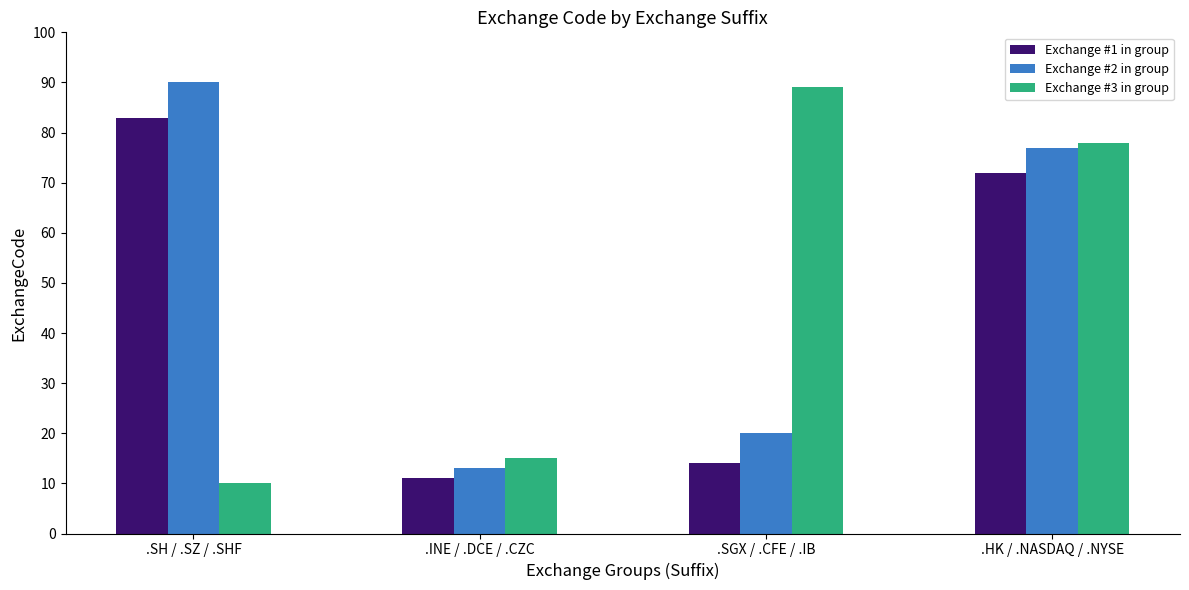

How many distinct data groups are displayed?

3